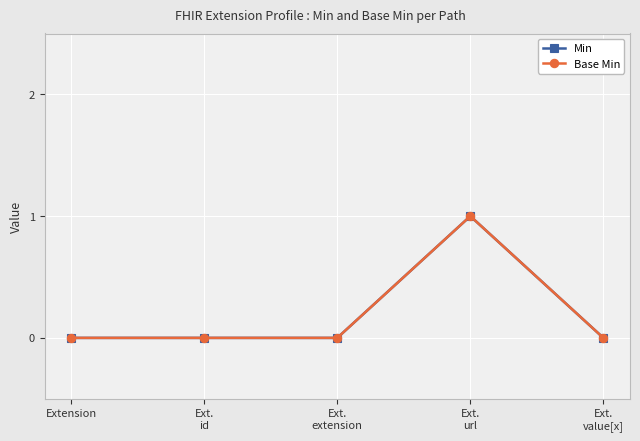

True or false: Base Min and Min intersect in this chart.

False